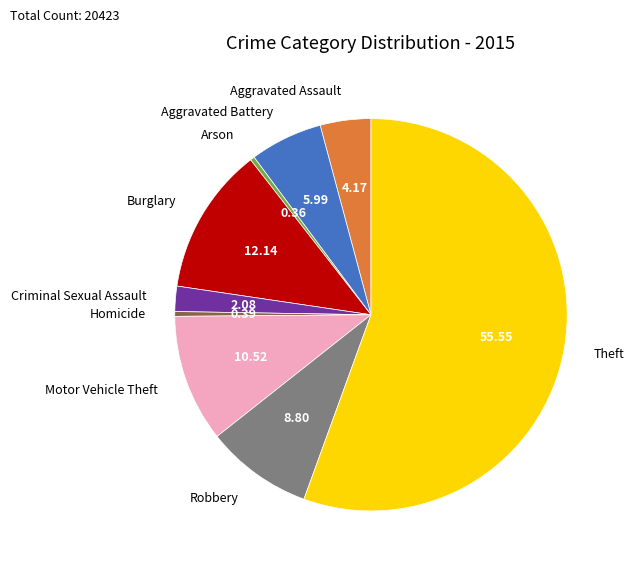

Which slice represents more than half of the pie?

Theft